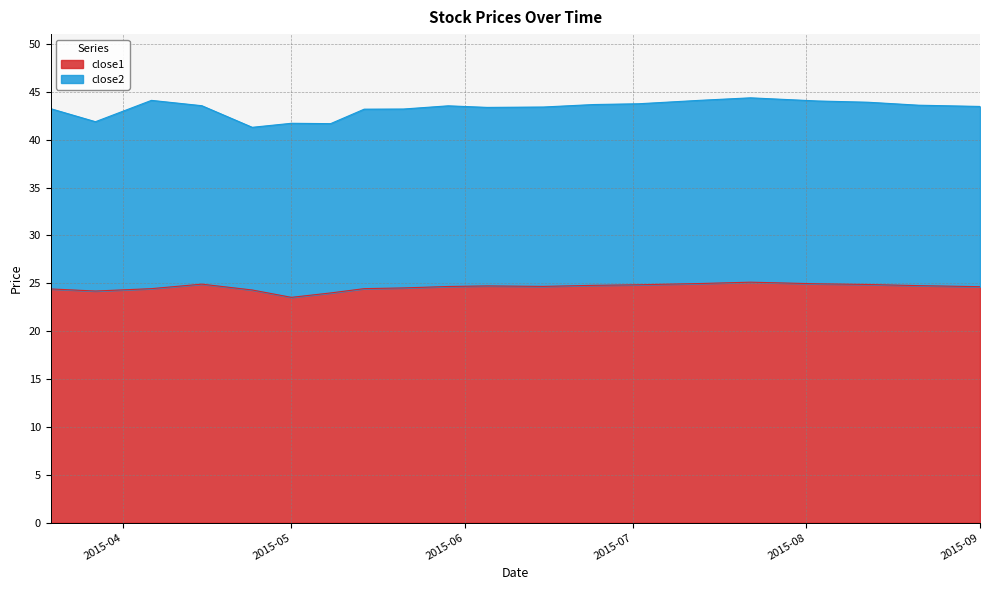

Read the close1 value at 2015-05.

23.5